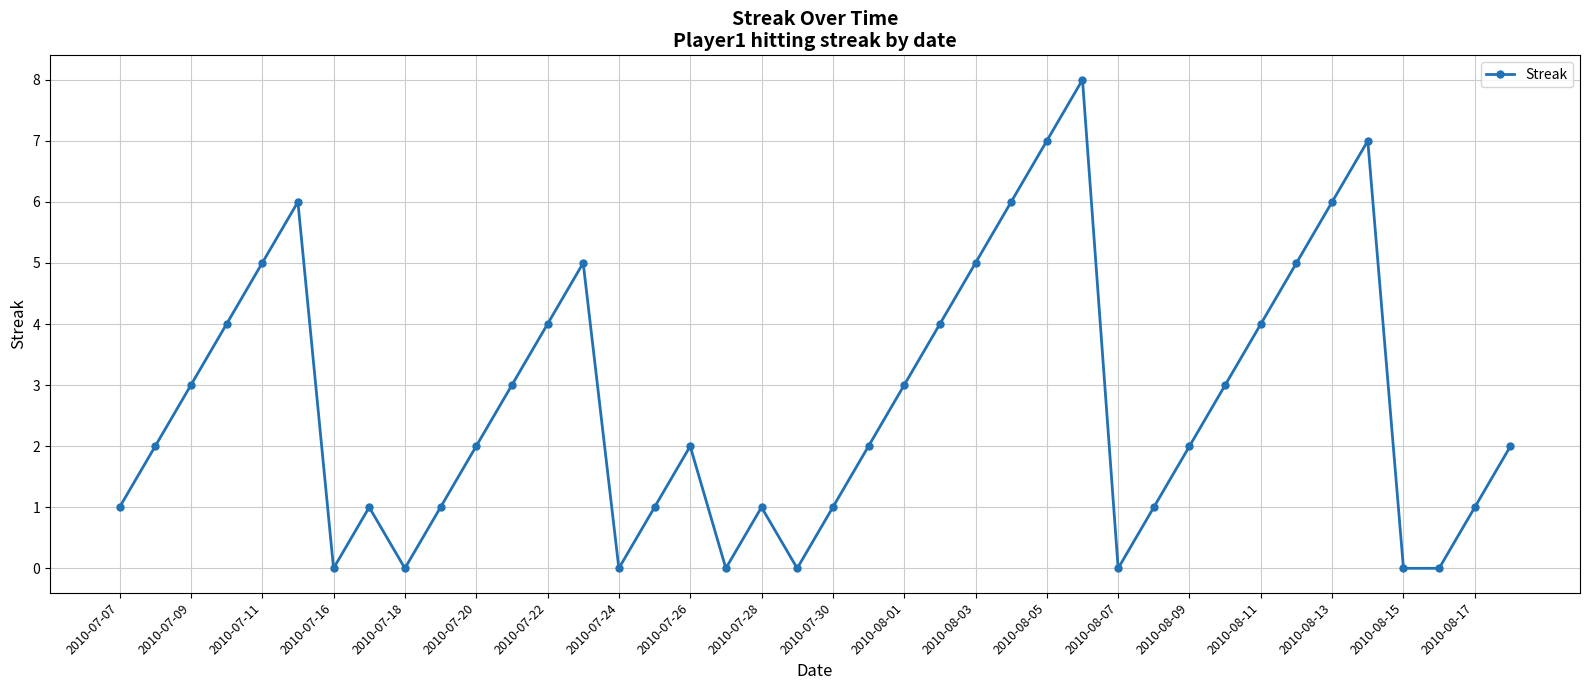

What is the value of the 10th point from the left?

1